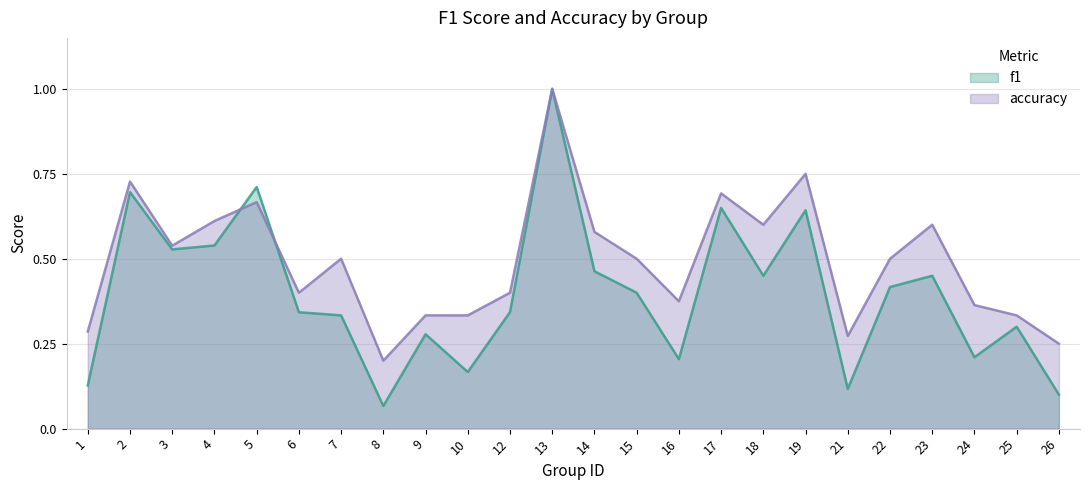

Rank the series by their average value, from highest to lowest.

accuracy, f1